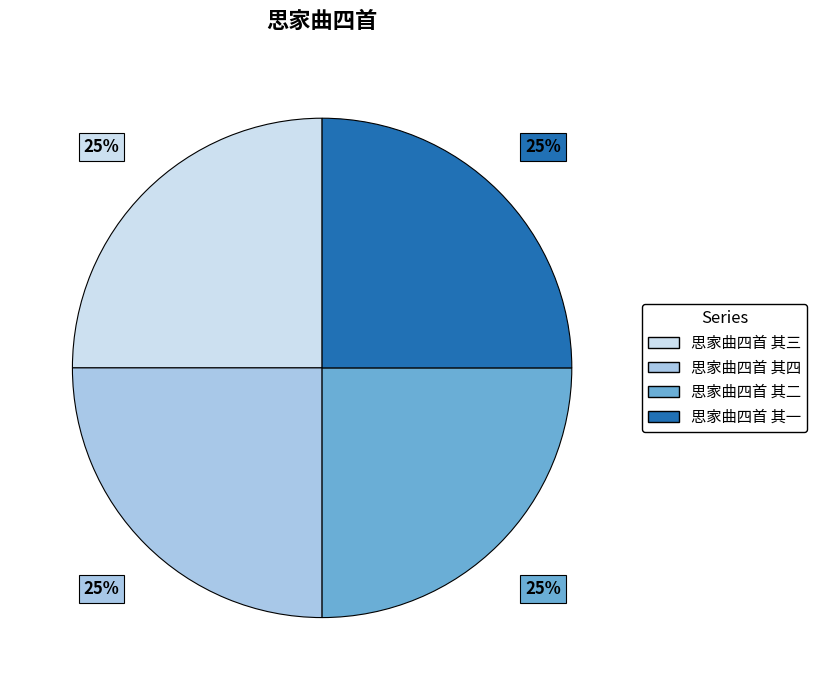

To the nearest percent, what is the average slice percentage?

25%